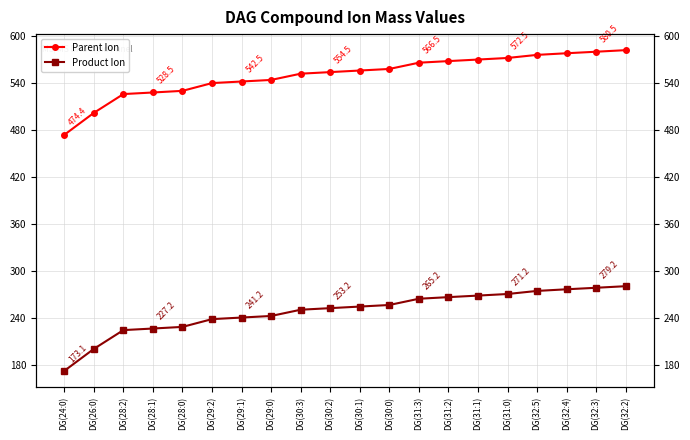

What is the difference between the highest and lowest values at DG(32:5)?

301.3